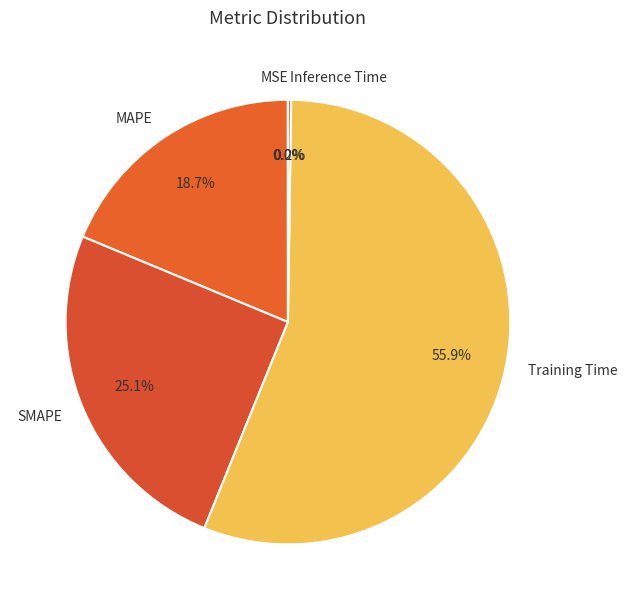

Is Training Time the majority of the pie?

Yes